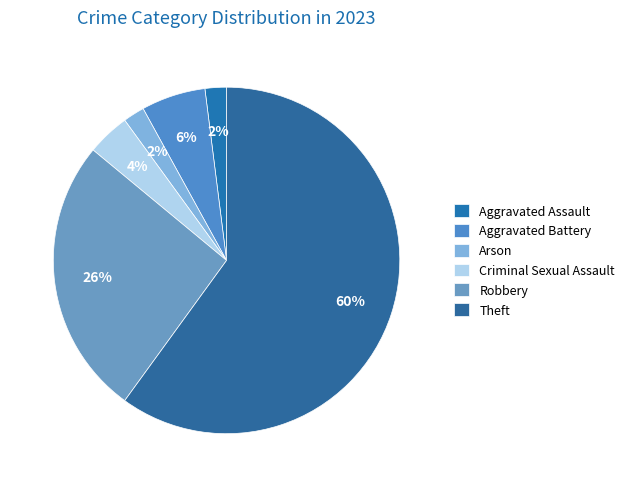

Does any single category account for the majority?

Yes